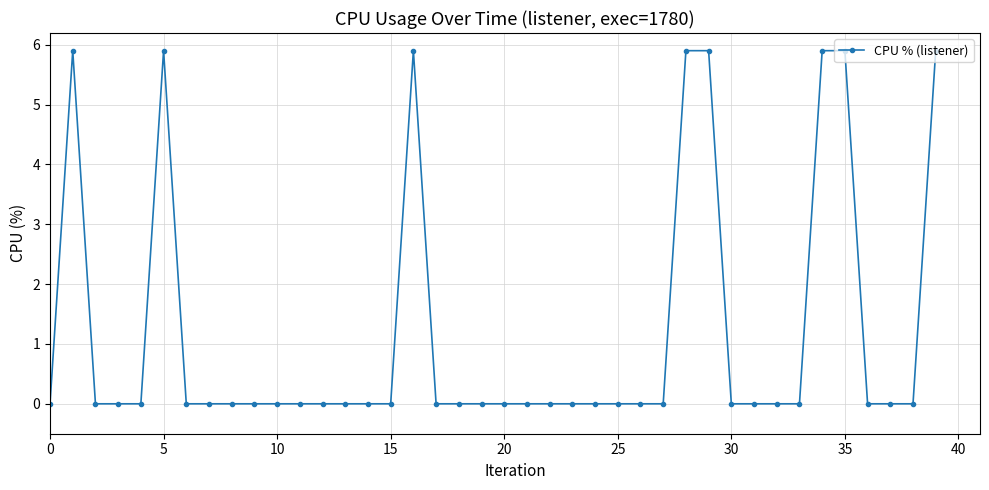

What is the average value?

1.2